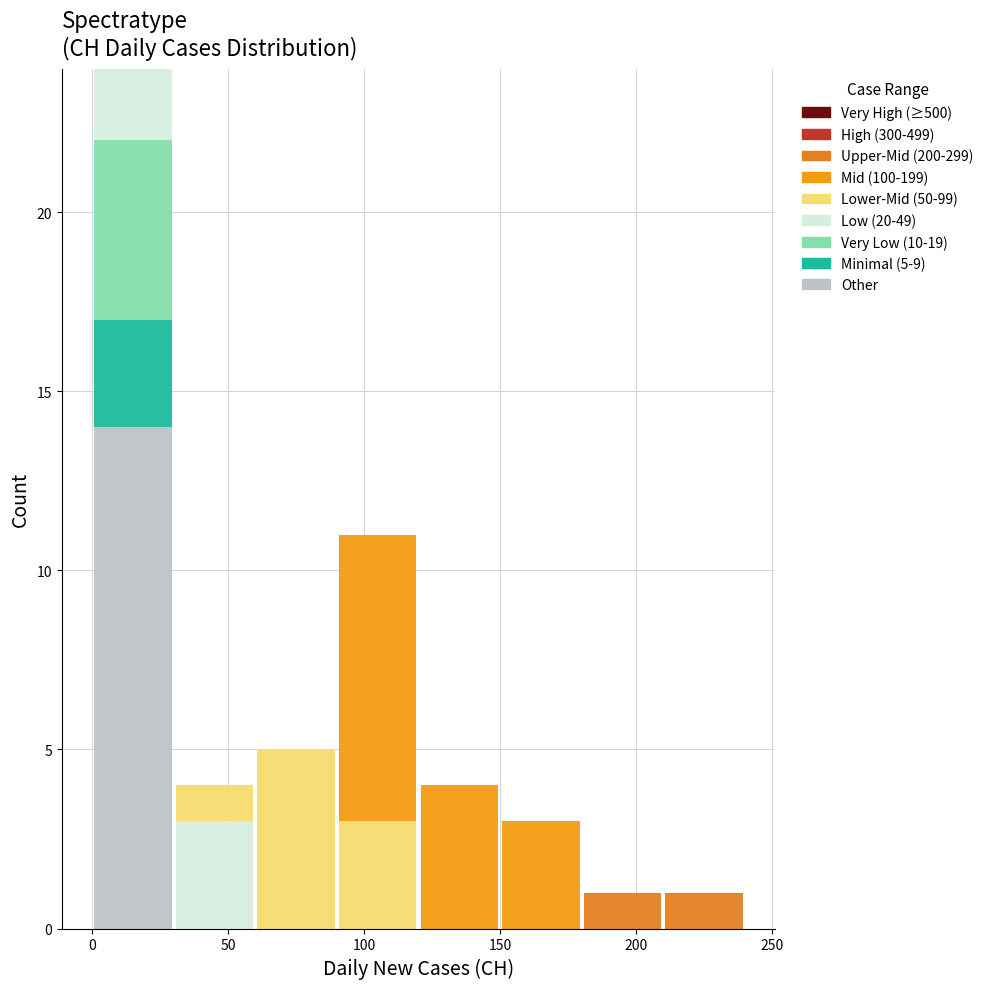

Which range on the x-axis has the tallest stacked bar (by total height)?

0 to 30